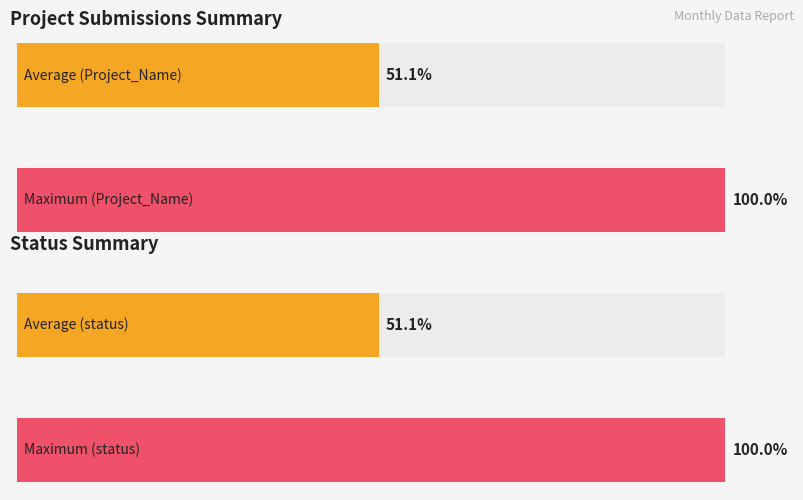

What are all the series names shown in the legend?

Project_Name, status